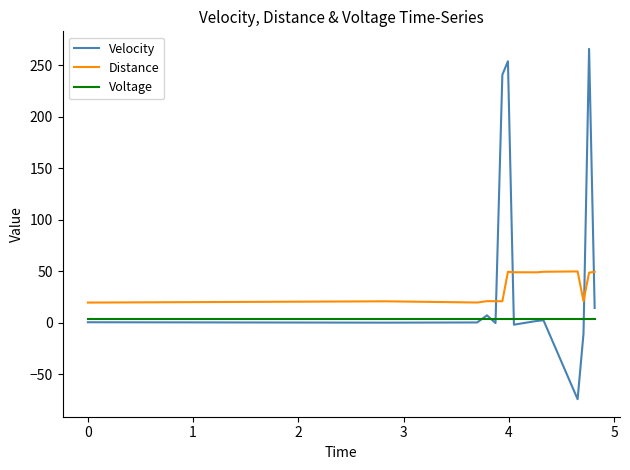

Which series has the widest spread of values?

Velocity